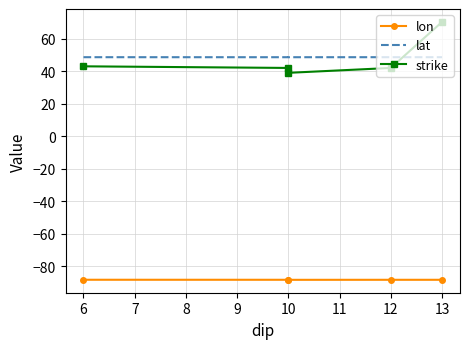

True or false: lon and lat intersect in this chart.

False